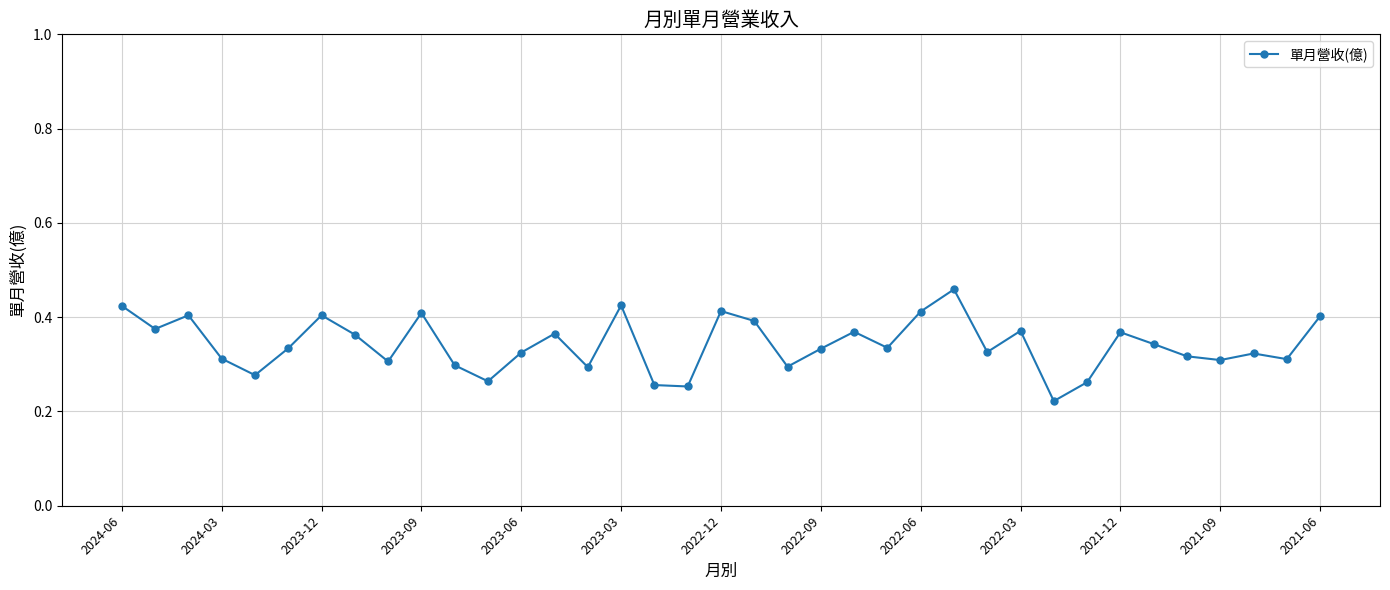

How many points are higher than both their immediate neighbors (excluding endpoints)?

11